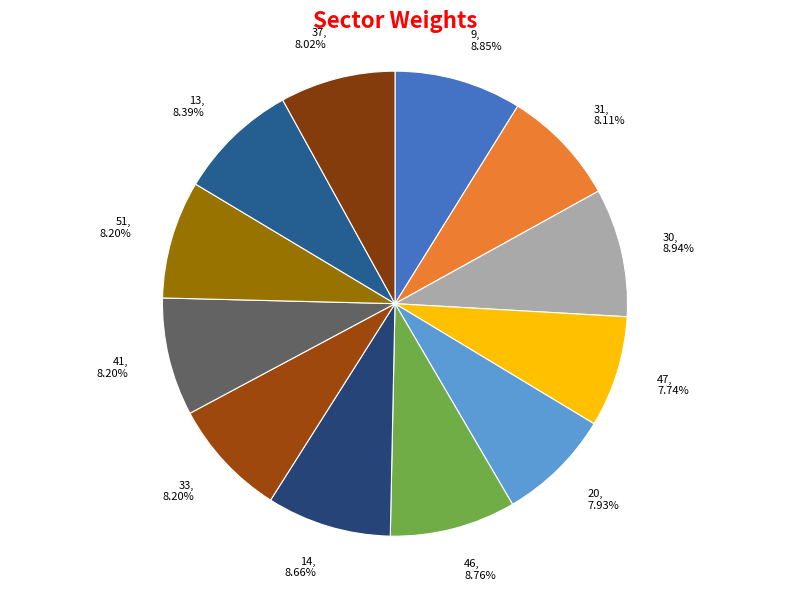

What percentage is NOT represented by 13?

91.6%